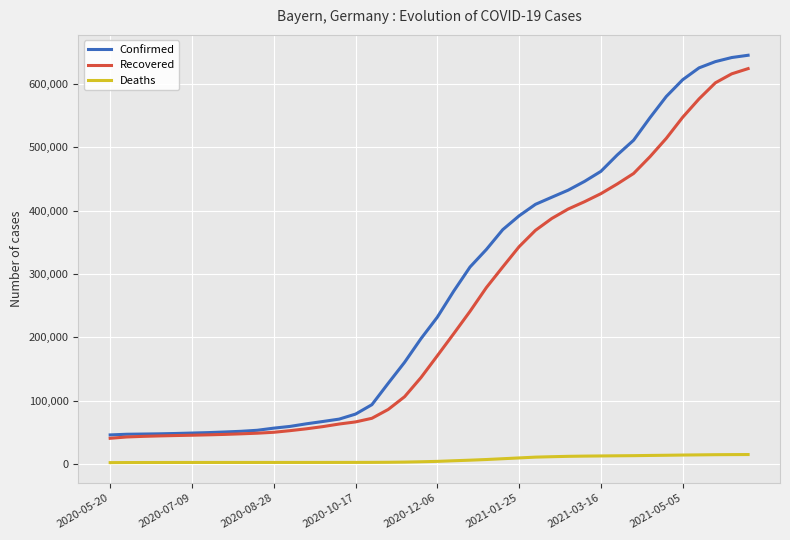

True or false: Deaths and Confirmed intersect in this chart.

False